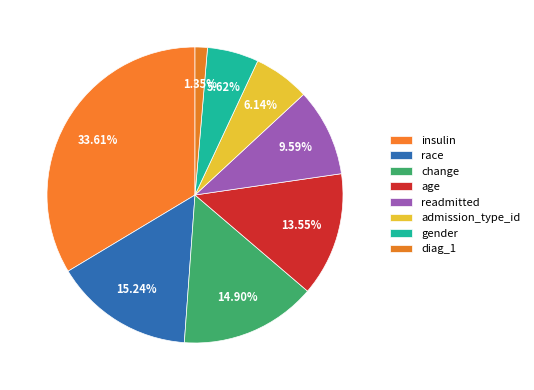

Rank the categories by value from lowest to highest.

diag_1, gender, admission_type_id, readmitted, age, change, race, insulin